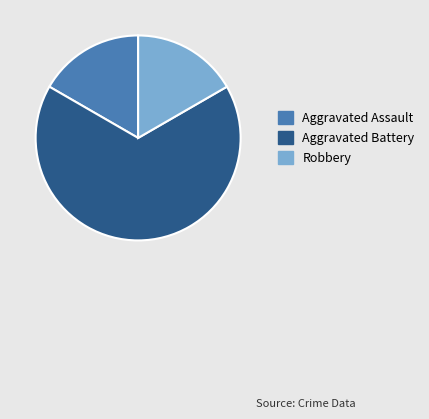

Count the number of slices in the pie.

3